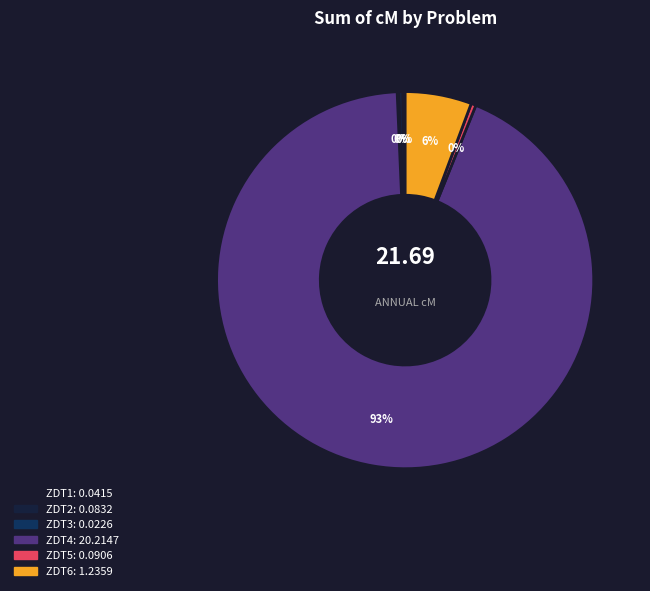

The ZDT4 slice represents 93% of the pie. True or false?

True